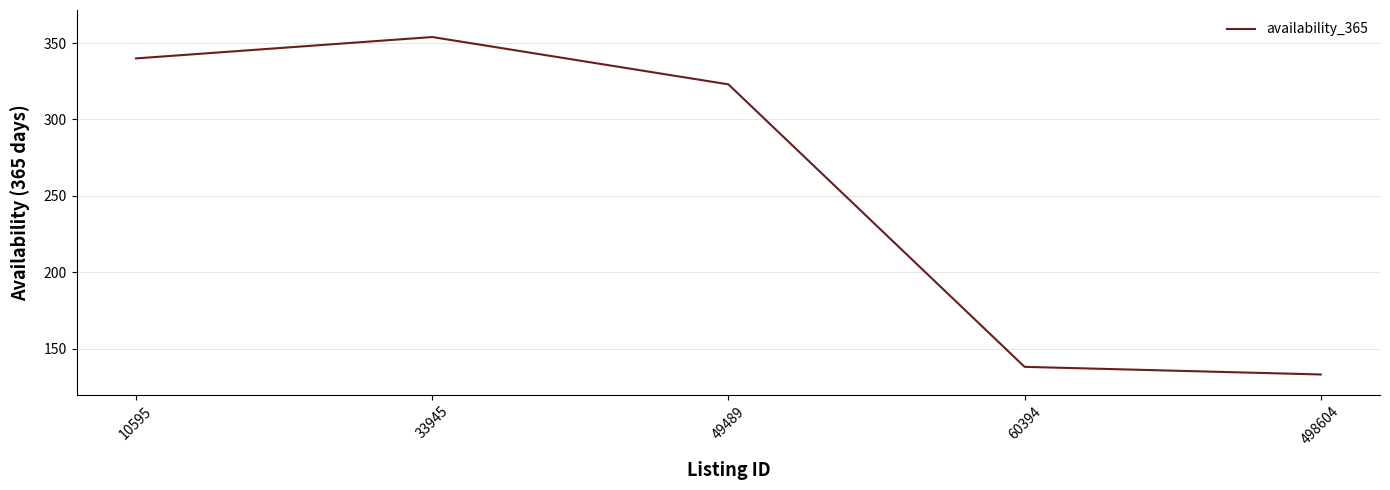

True or false: the data shows 611 at 33945.

False